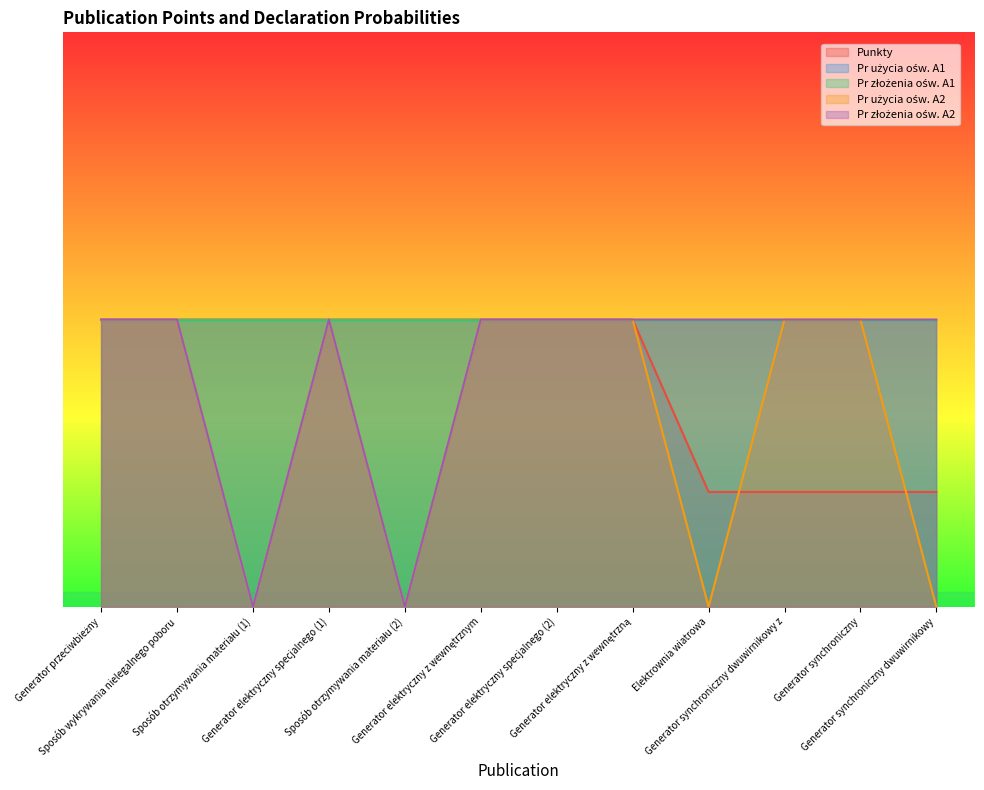

True or false: Punkty has a value of 1.0 at Generator elektryczny z wewnętrzną.

True